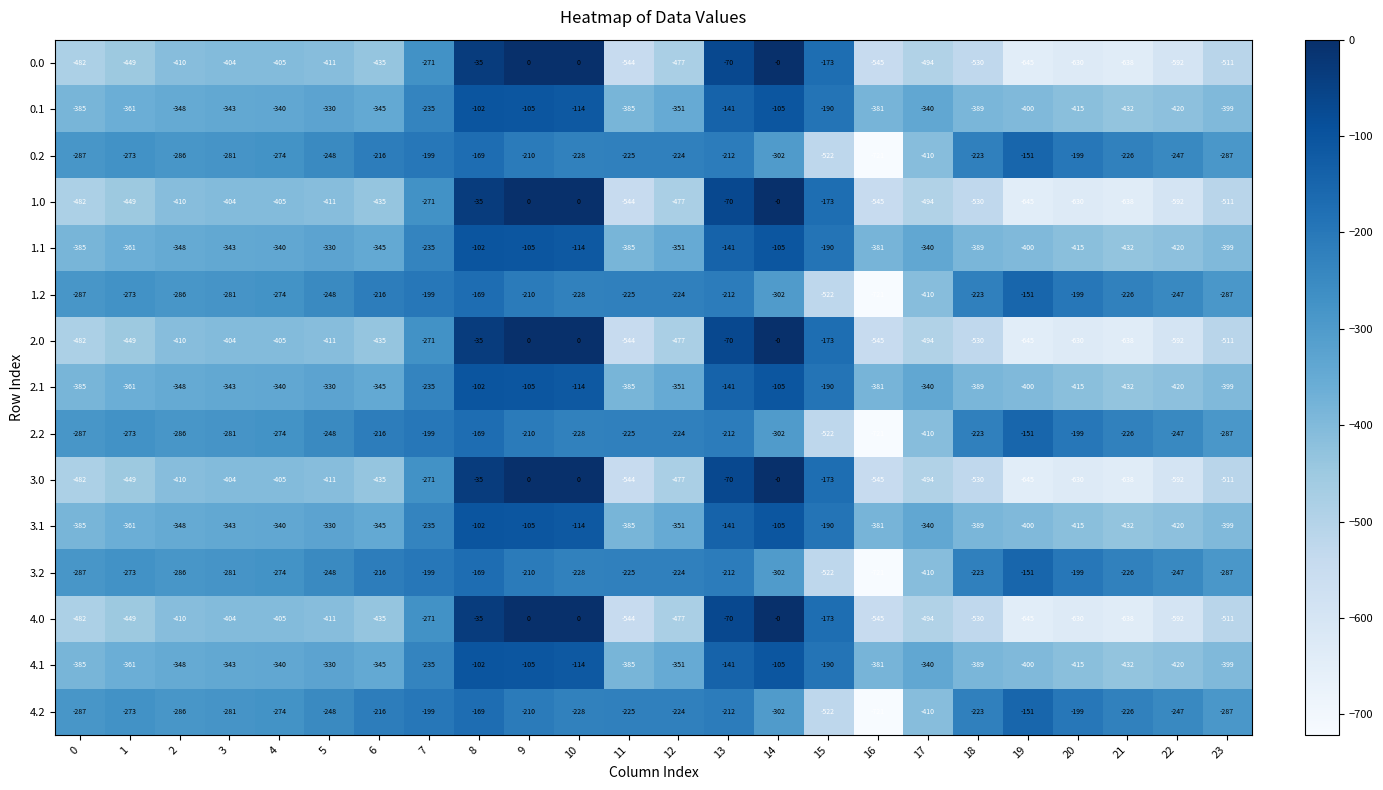

What is the sum of all 0.1 values?

-7356